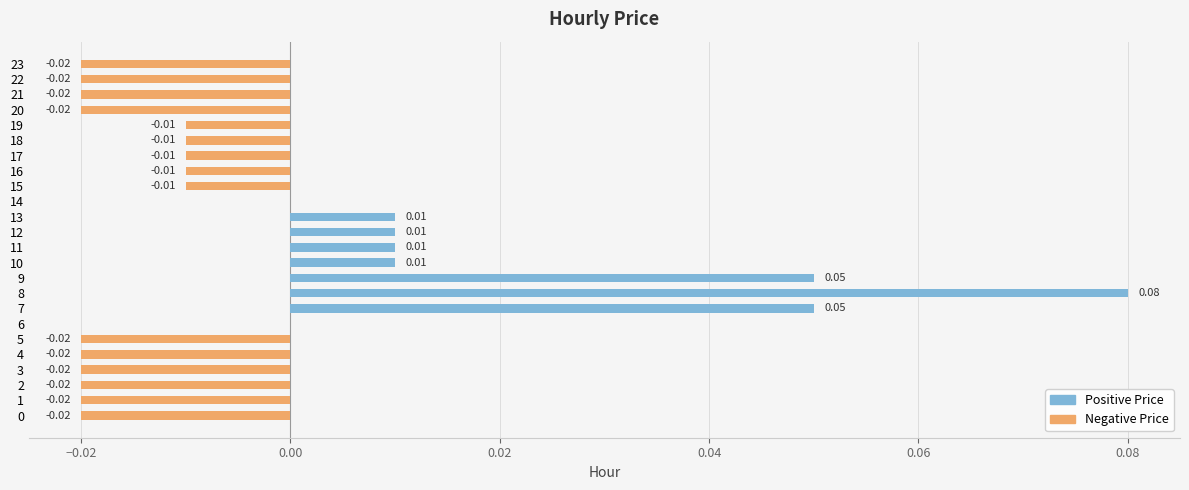

The value of Positive Price at 1 is 0.0. True or false?

True